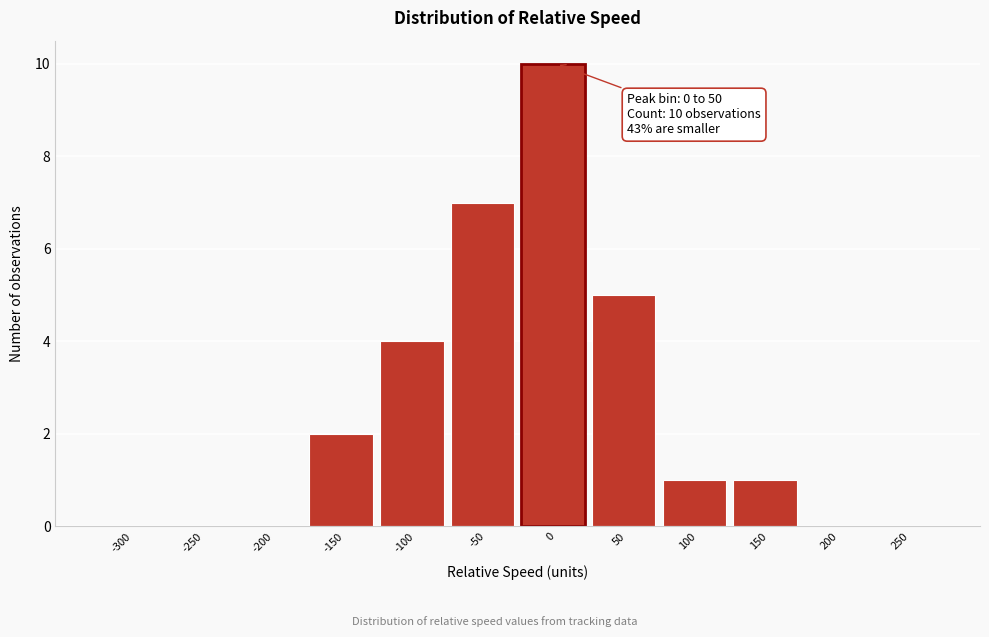

Reading right to left, extract all data points from this chart.

250=0	200=0	150=1	100=1	50=5	0=10	-50=7	-100=4	-150=2	-200=0	-250=0	-300=0